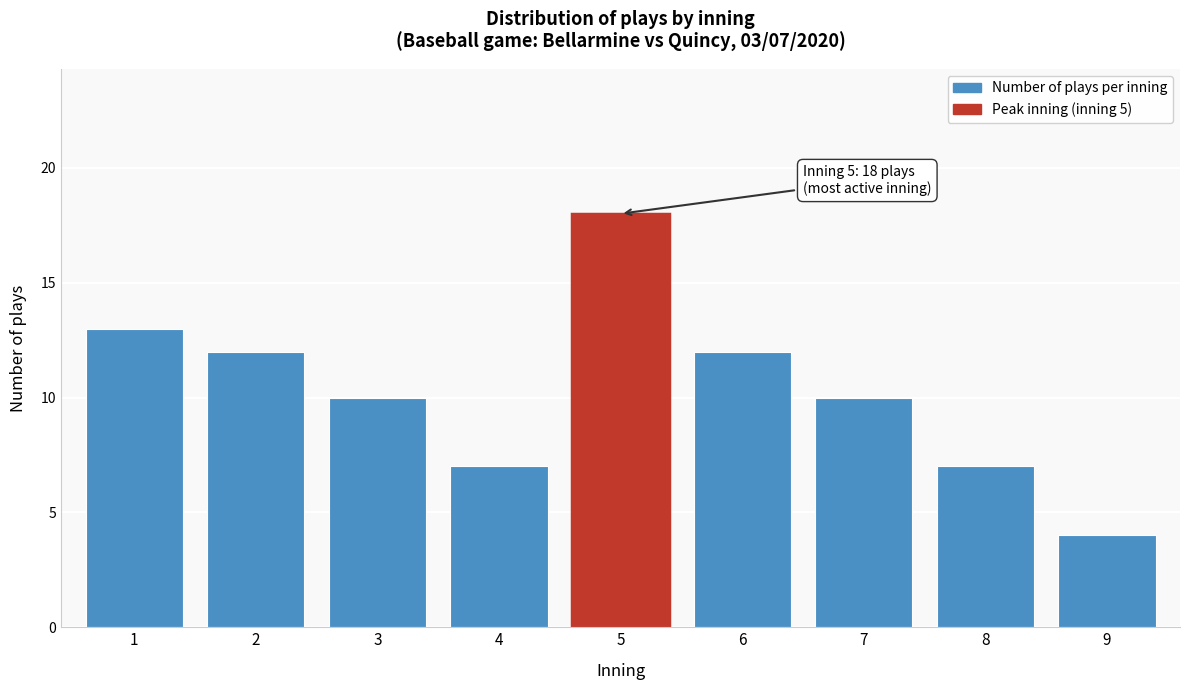

Reading left to right, list all the values displayed in this chart.

1=13	2=12	3=10	4=7	5=18	6=12	7=10	8=7	9=4